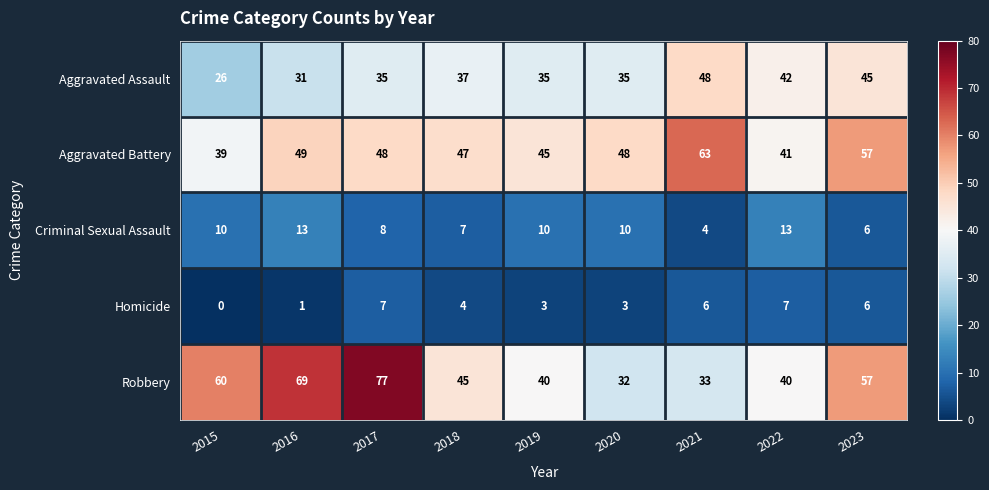

Which category has the highest value across all series?

2017